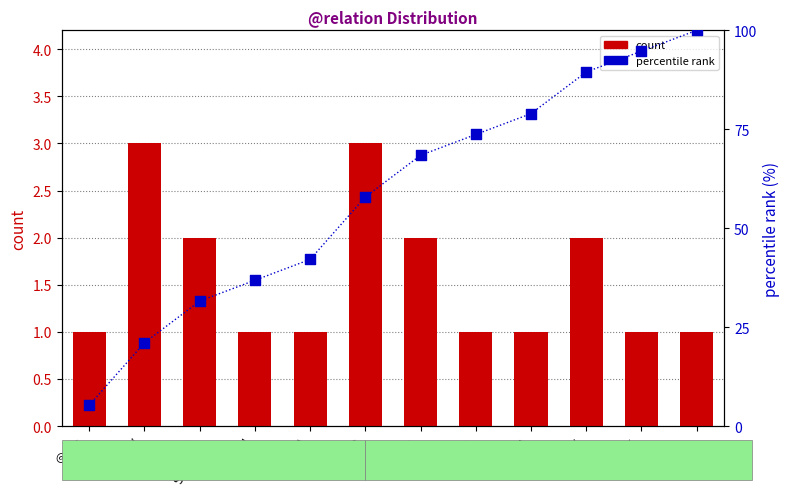

Which series reaches the minimum Y coordinate?

count